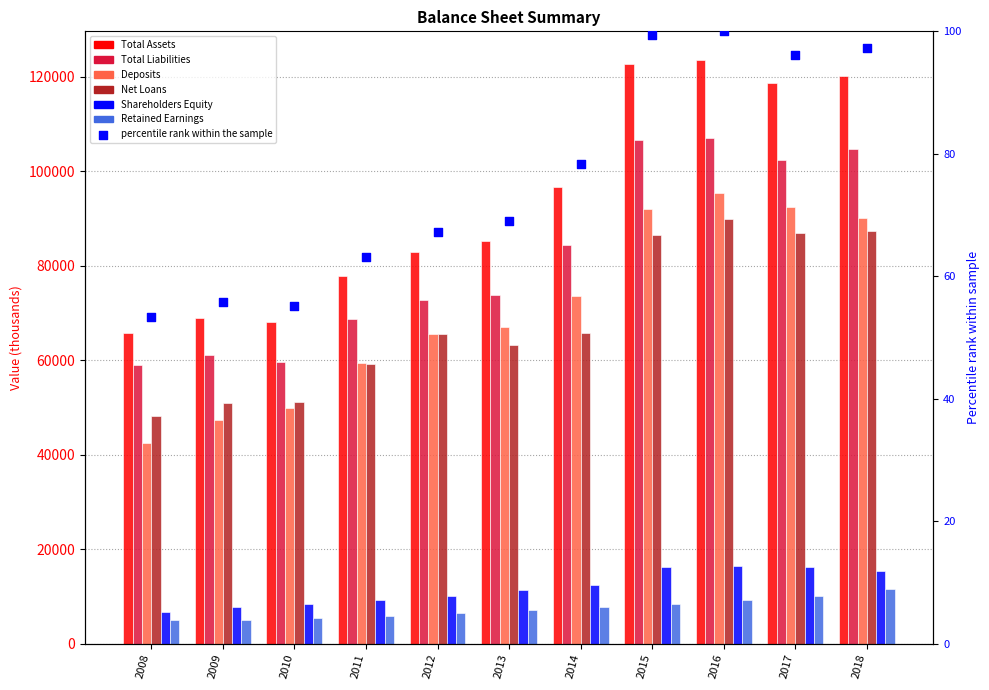

At how many categories does at least one series exceed 51791?

11